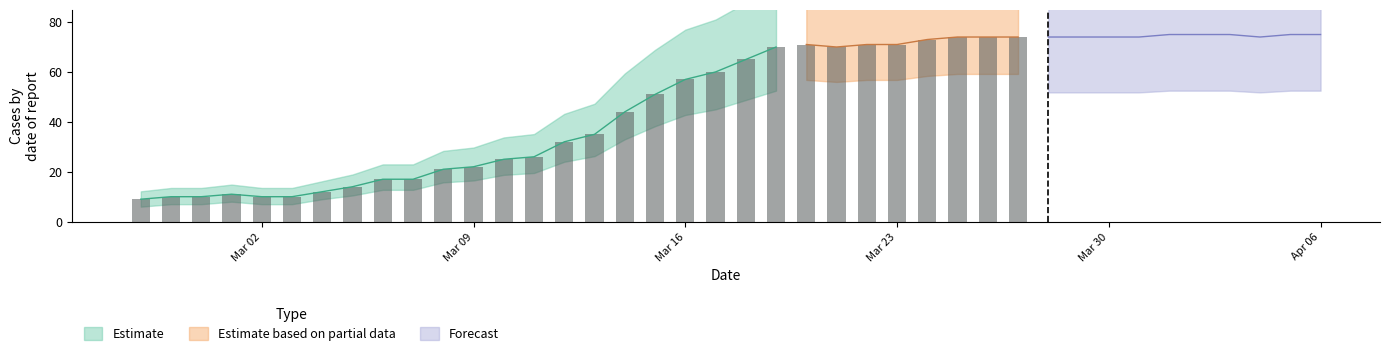

Read the value at 2020-03-16, to the nearest 5.

55